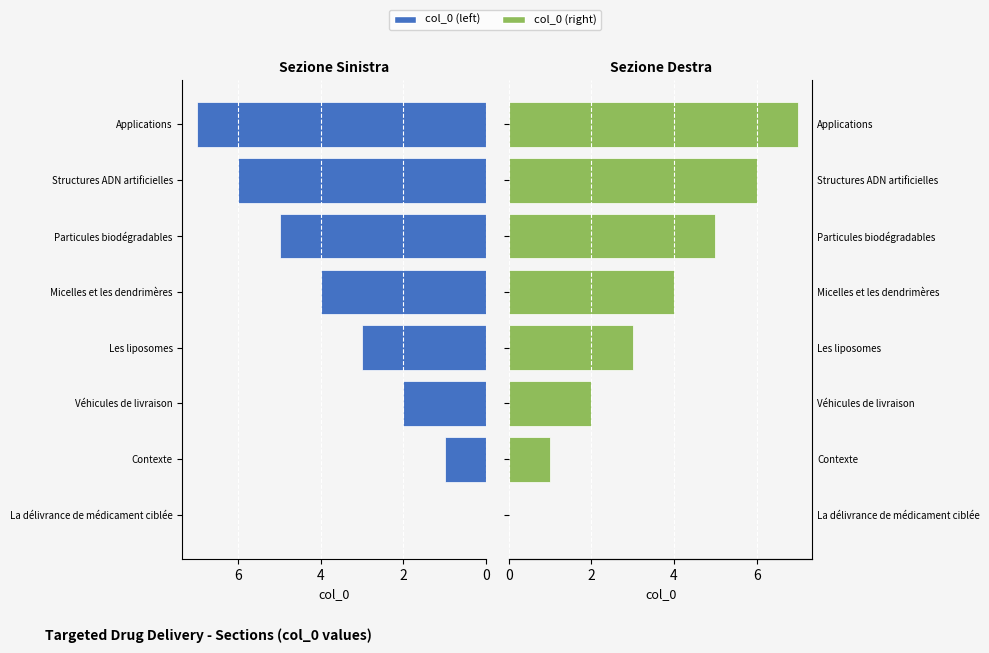

What are all the series names shown in the legend?

col_0 (left), col_0 (right)